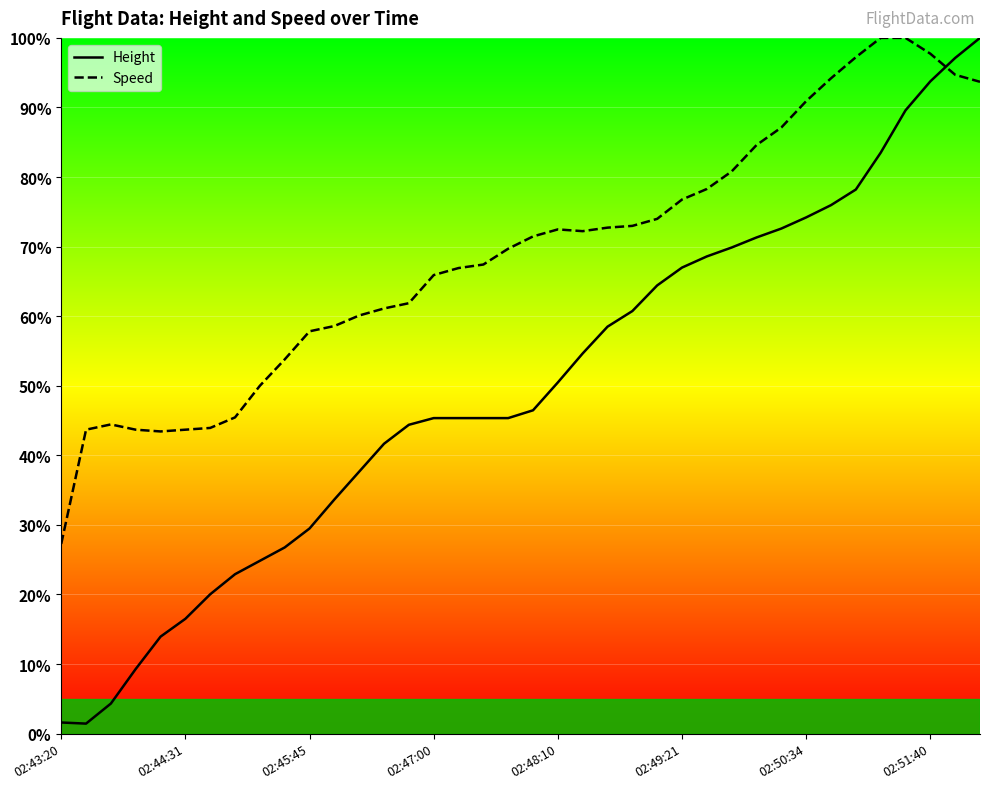

The Speed series shows 72.2 at 21. True or false?

True